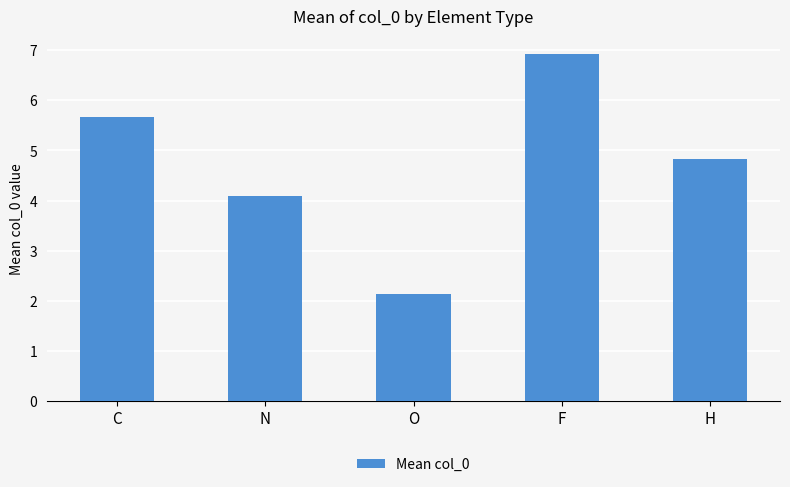

What position from the right is F?

2